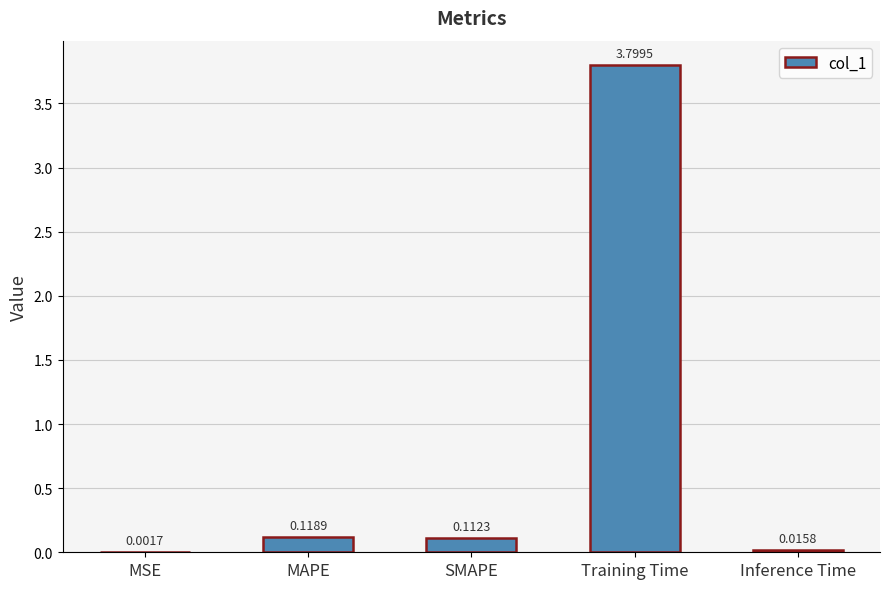

Between MSE and Training Time, which is larger?

Training Time